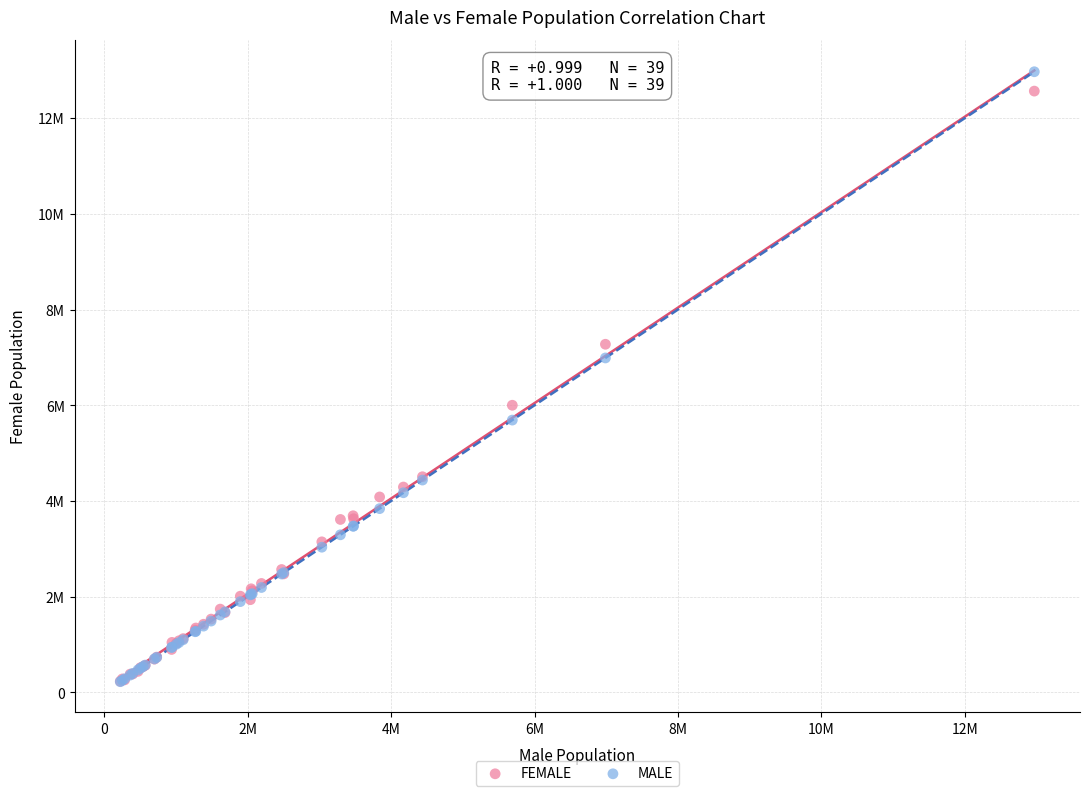

What are all the series names shown in the legend?

FEMALE, MALE